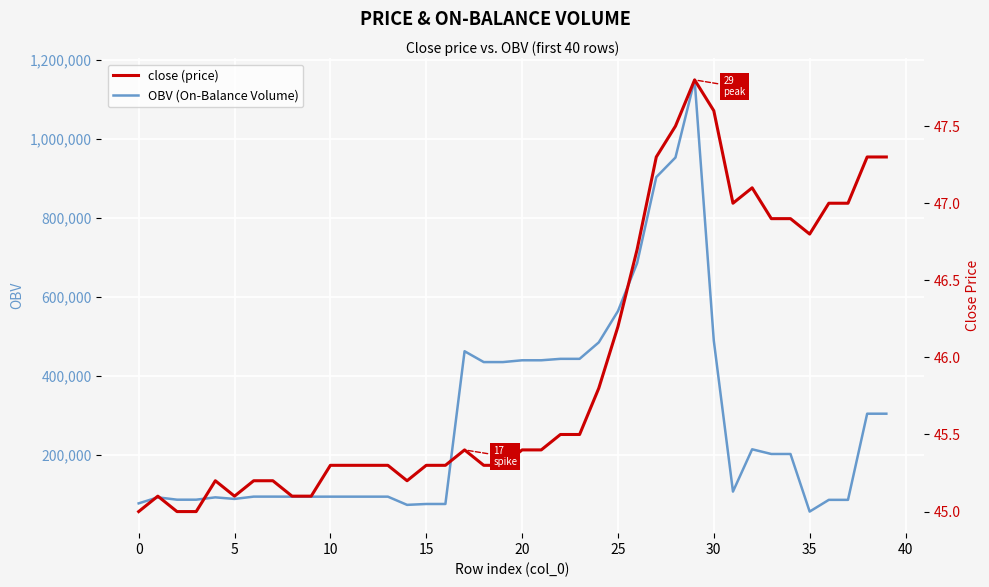

Between 35 and 18, which series saw the biggest shift?

OBV (On-Balance Volume)